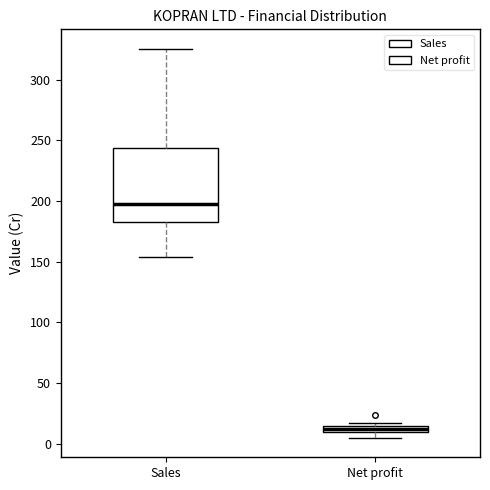

Where is the upper edge of the box for Net profit on the y-axis? The values are not printed on the chart, so give them approximately, as read against the axis.

15